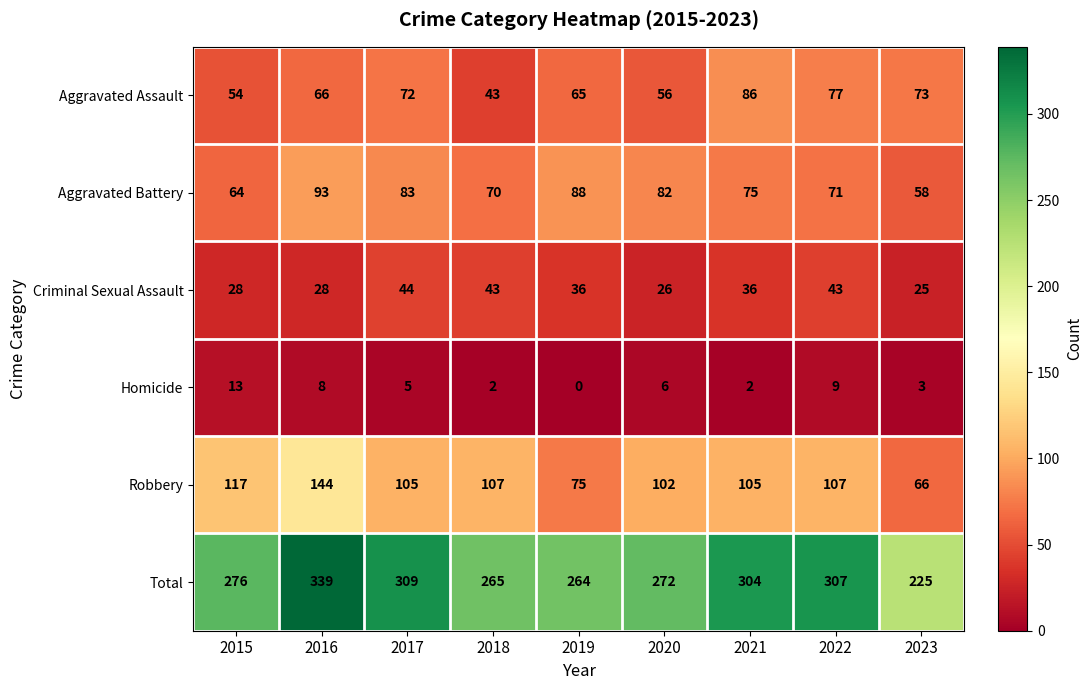

Which category has the lowest value across all series?

2019